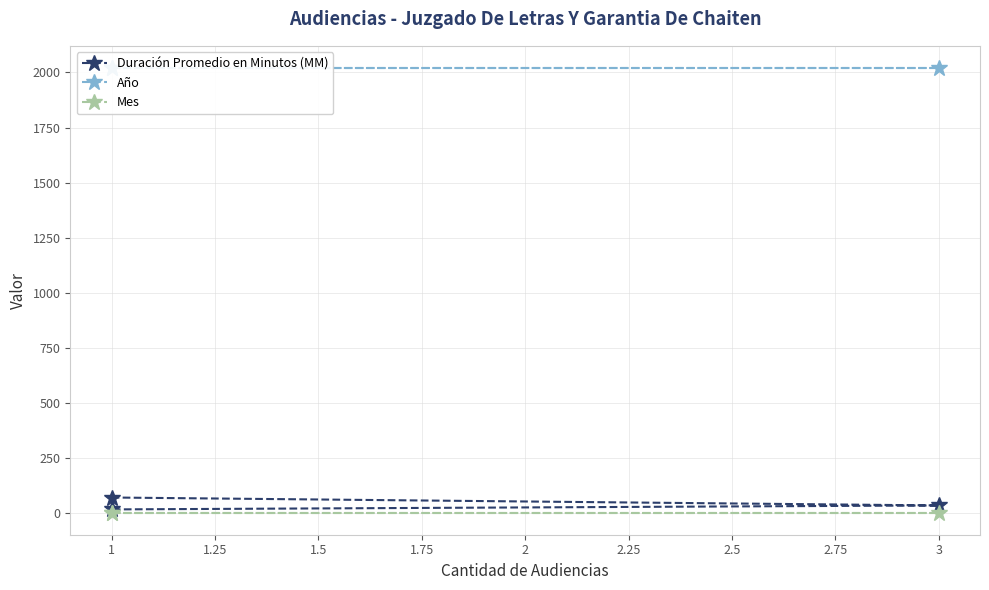

What is the sum of the Año values at 1 and 3?

4040